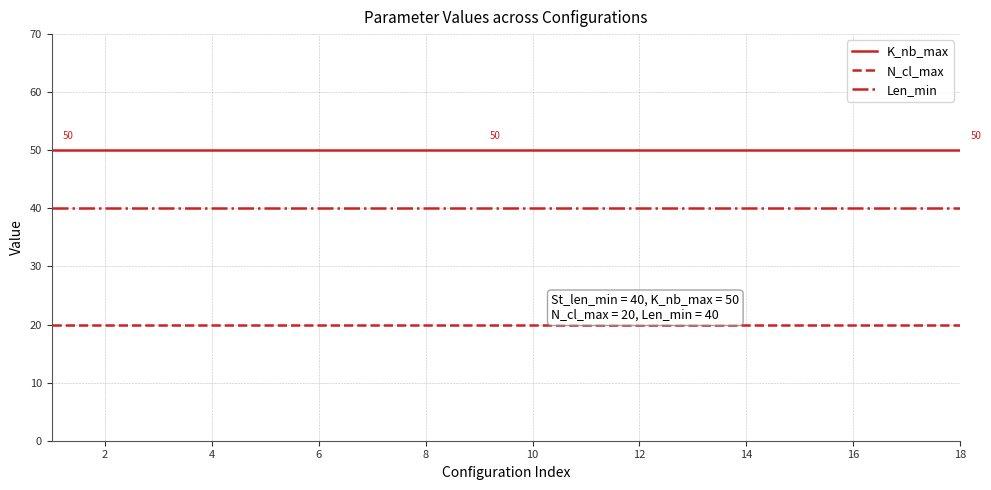

True or false: Len_min and N_cl_max cross at least once.

False